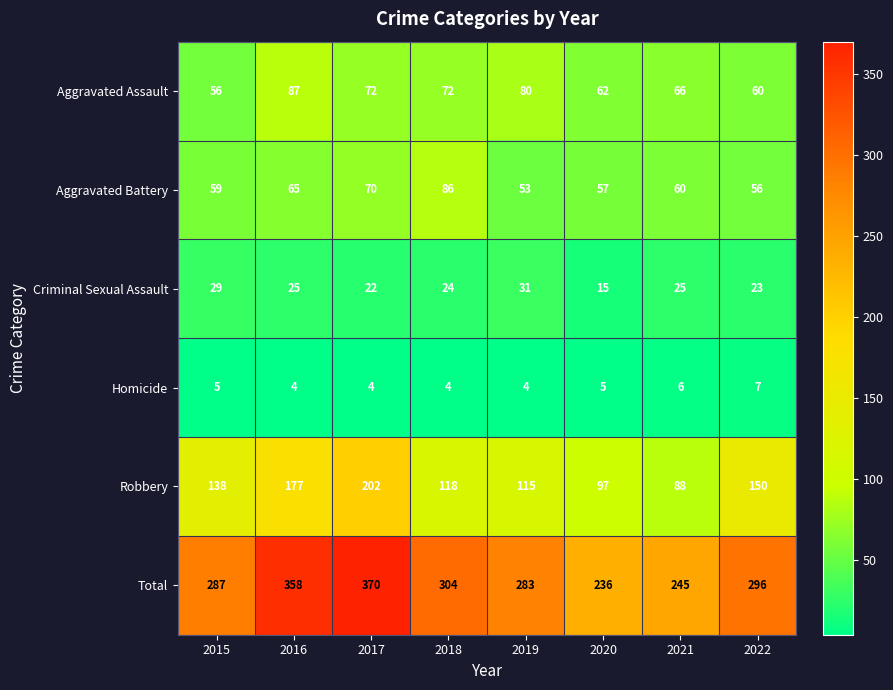

What is the difference between the second highest and minimum values in the Total series?

122